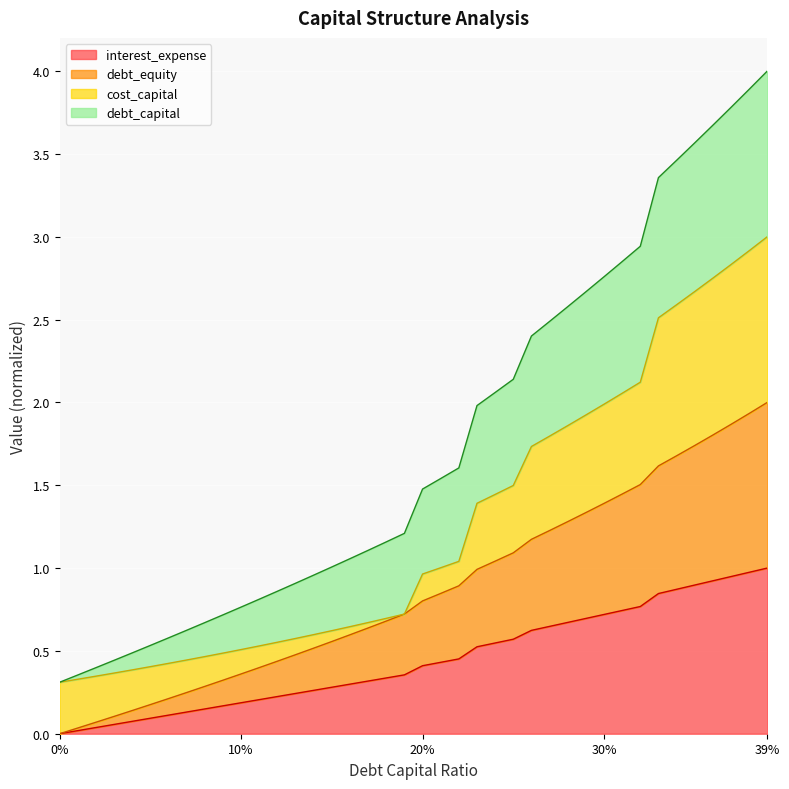

What is the highest value of the interest_expense series?

1.0